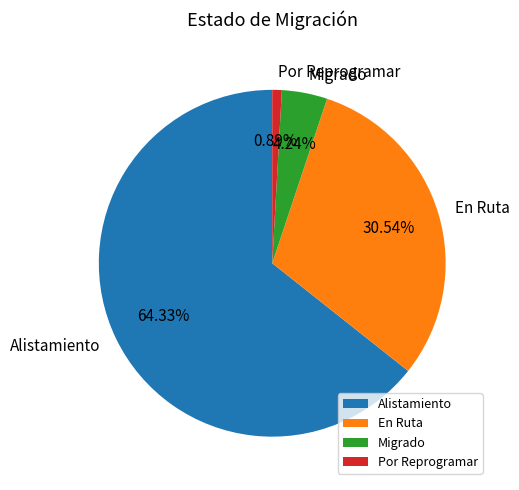

How many segments does this pie chart have?

4